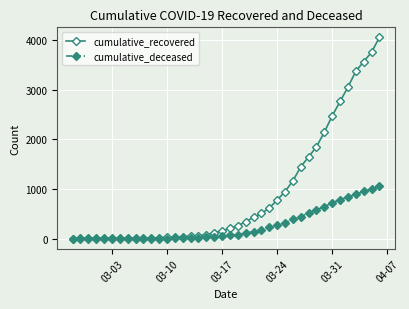

Which series has the largest range (max minus min)?

cumulative_recovered